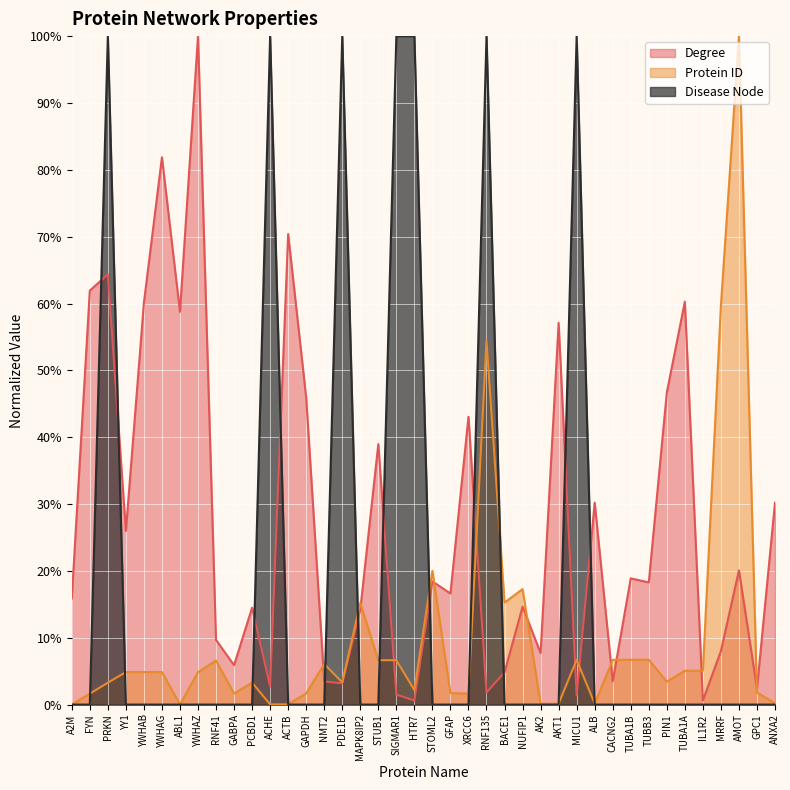

What is the spread (max minus min) of values at AK2?

7.7